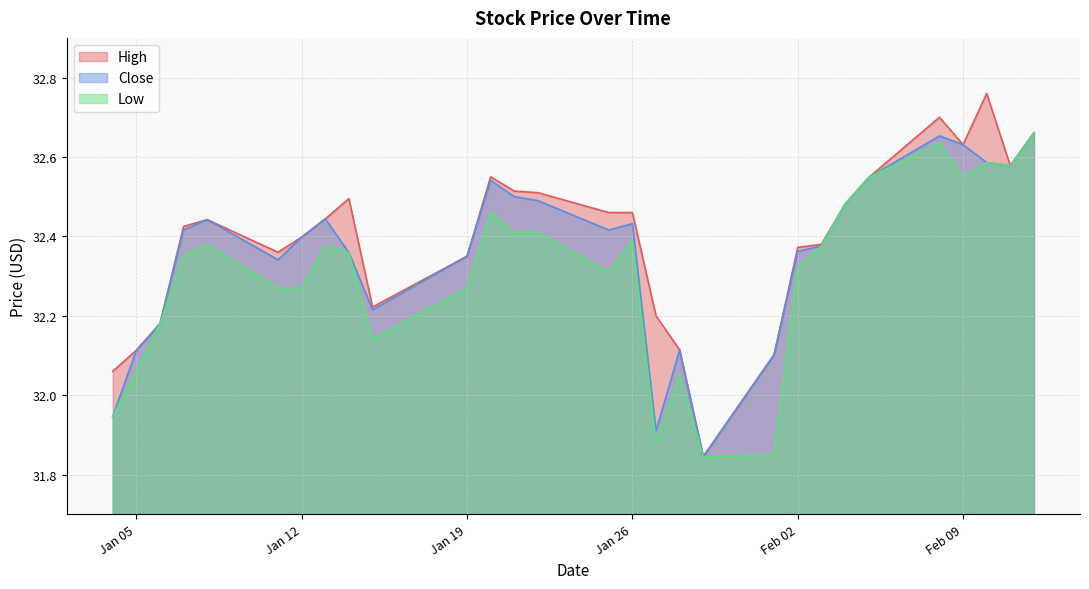

How many values in the Low series are below 32?

4